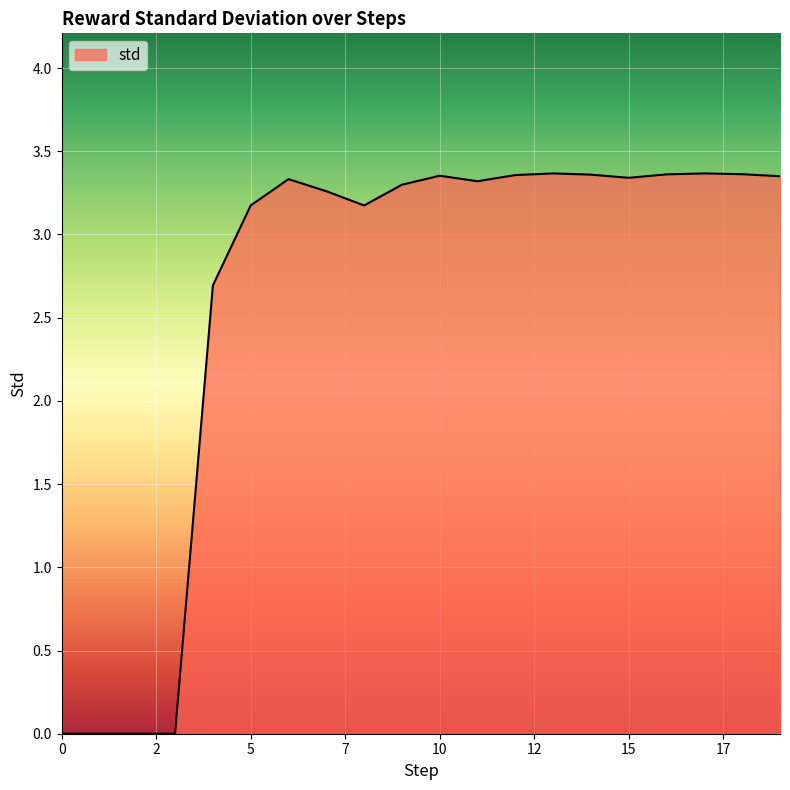

What is the greatest value displayed?

3.4